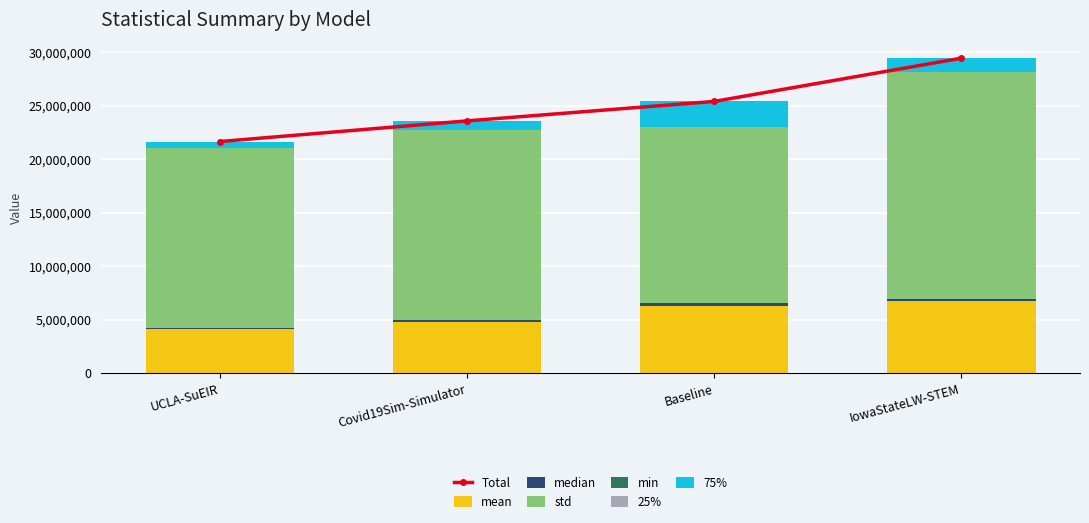

Which category has the lowest value in the min series?

Covid19Sim-Simulator